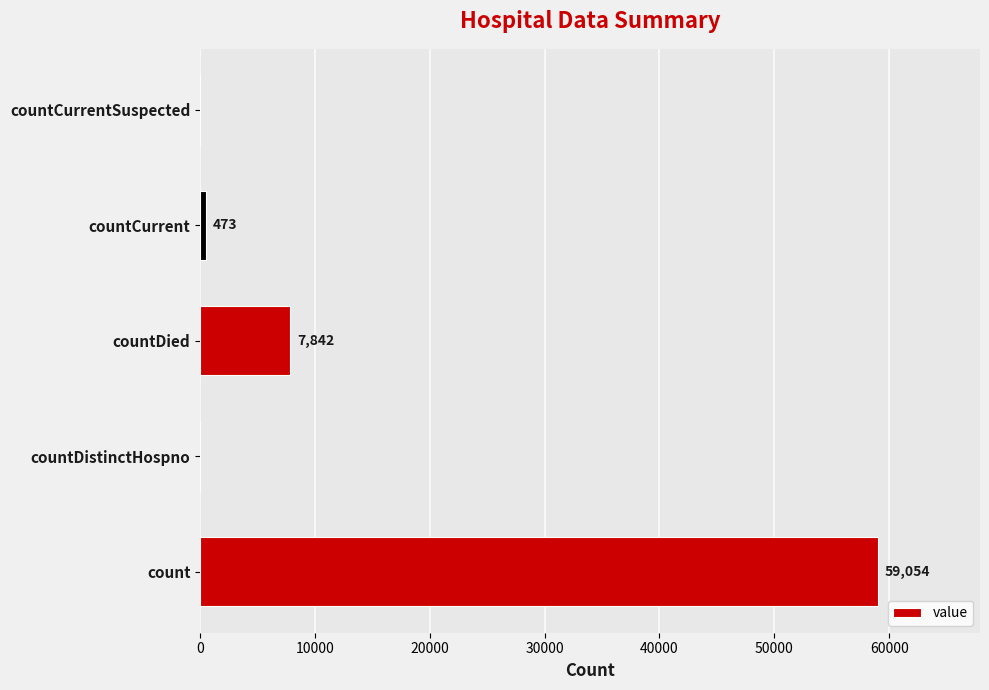

Where is the data nearest to the value 29527?

countDied